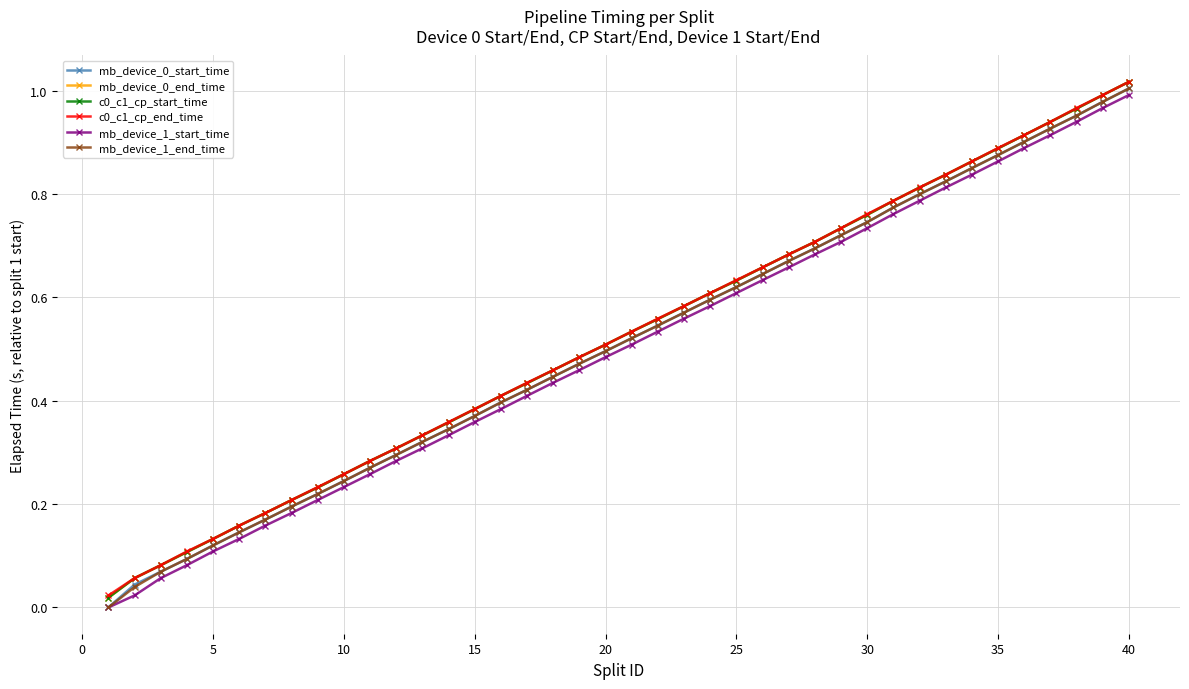

True or false: c0_c1_cp_start_time has more than 2 points higher than both neighbors.

False